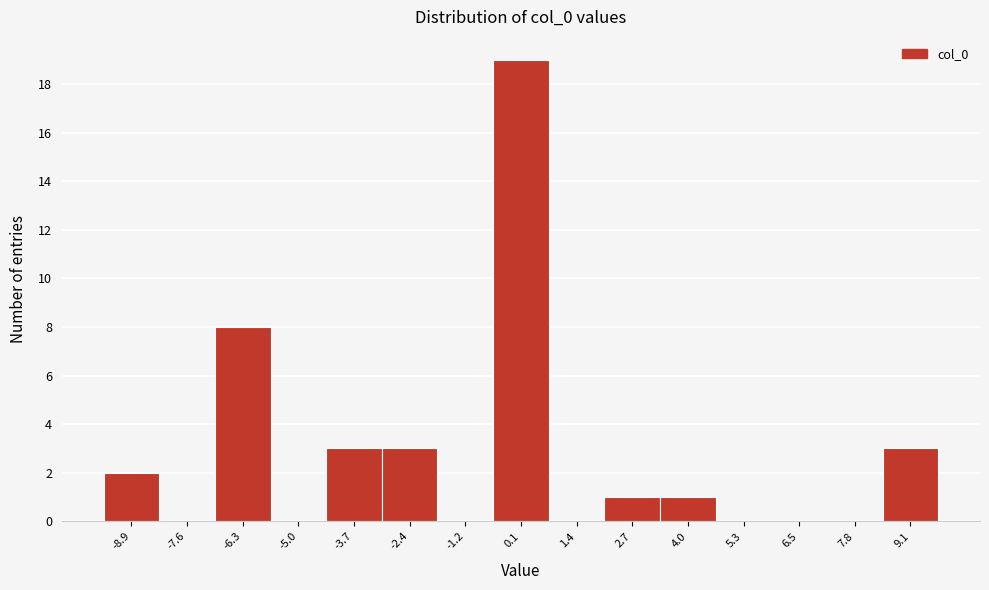

Reading left to right, transcribe this chart: for each bar, give the range it covers on the x-axis and its height. Neither the bar edges nor the heights are printed on the chart, so give them approximately, as read against the axes.

-9.6 to -8.2: 2
-8.2 to -7.0: 0
-7.0 to -5.6: 8
-5.6 to -4.4: 0
-4.4 to -3.0: 3
-3.0 to -1.8: 3
-1.8 to -0.6: 0
-0.6 to 0.8: 19
0.8 to 2.0: 0
2.0 to 3.4: 1
3.4 to 4.6: 1
4.6 to 5.8: 0
5.8 to 7.2: 0
7.2 to 8.4: 0
8.4 to 9.8: 3